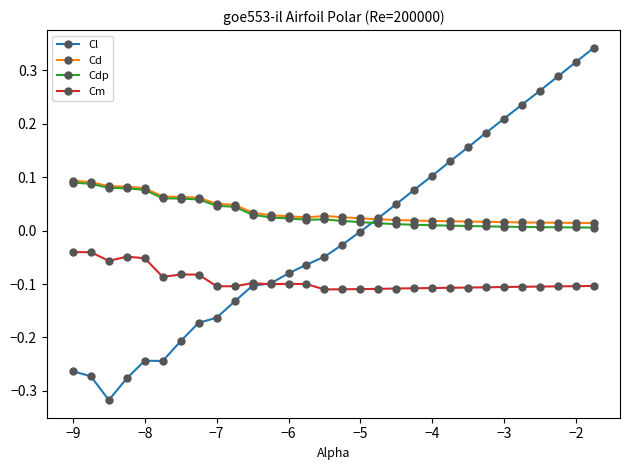

Which series has the widest spread of values?

Cl